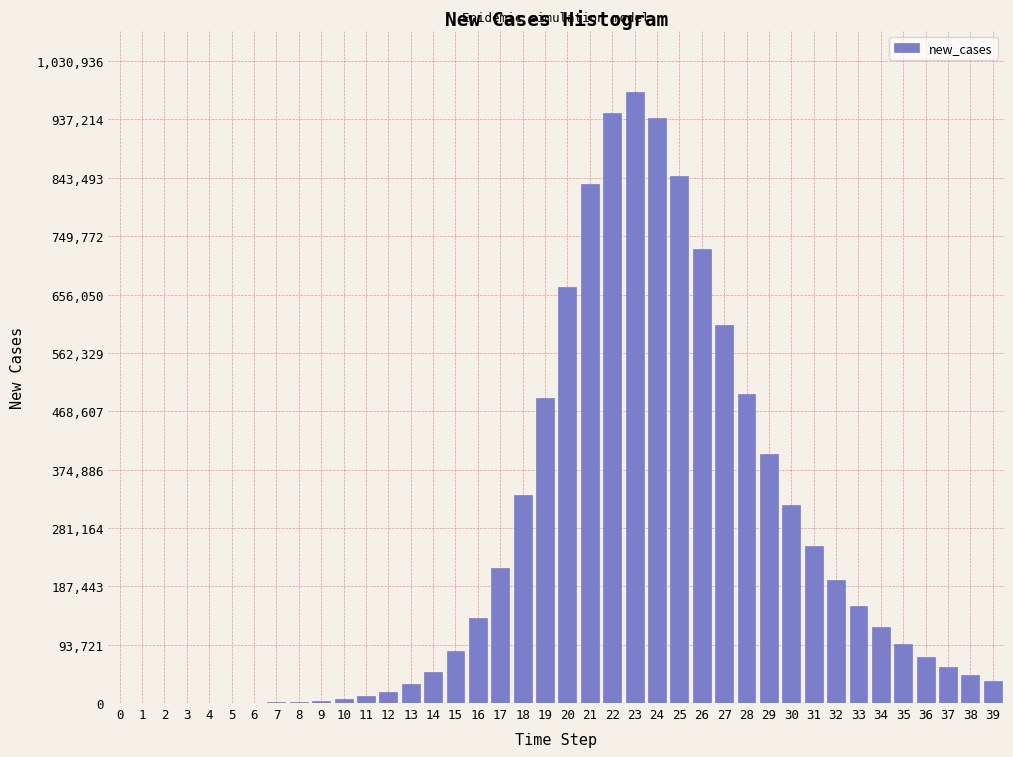

What is the sum of all values?

10188835.2